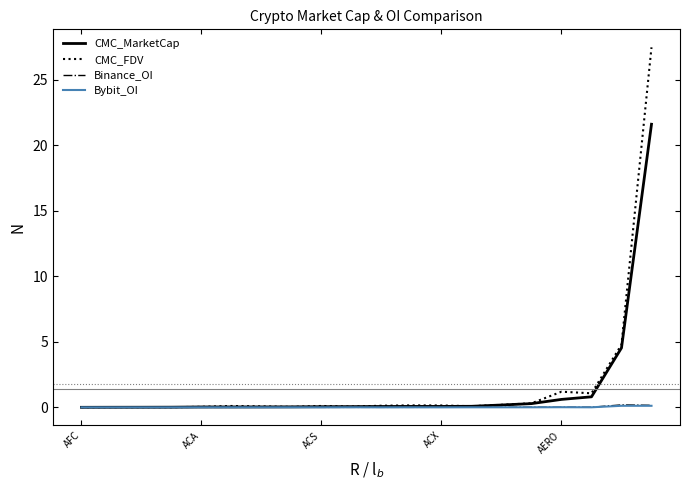

Which series has the widest spread of values?

CMC_FDV